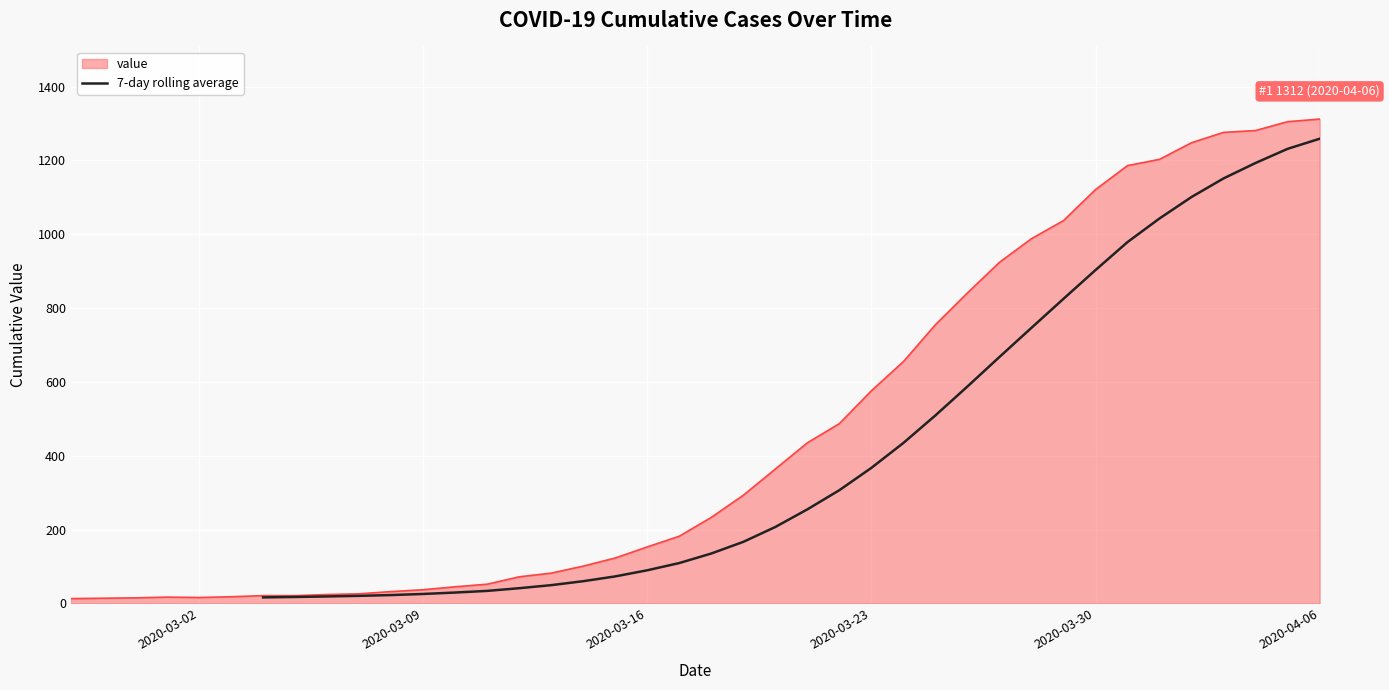

What is the maximum value for value?

1312